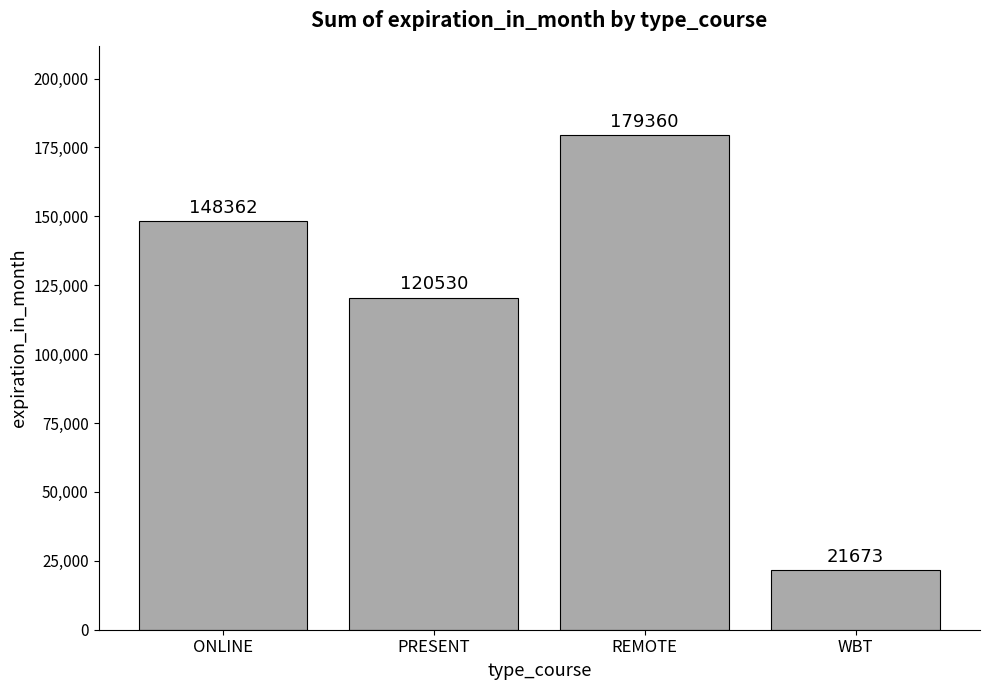

What is the change in value from PRESENT to WBT?

-98857